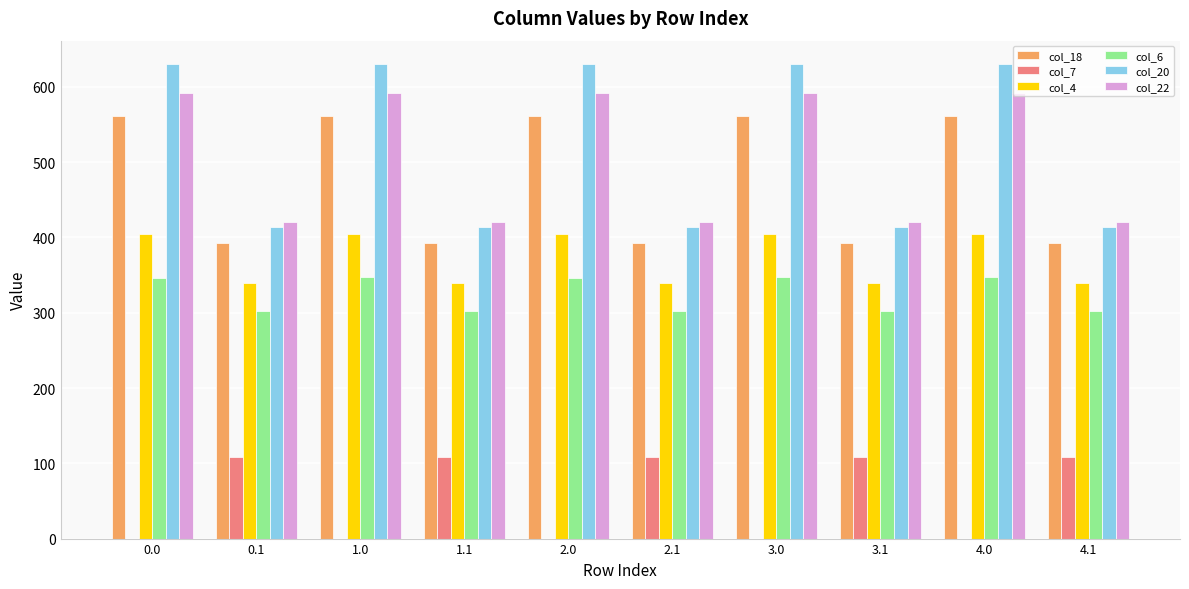

True or false: col_6 has a value of 346.6 at 0.0.

True